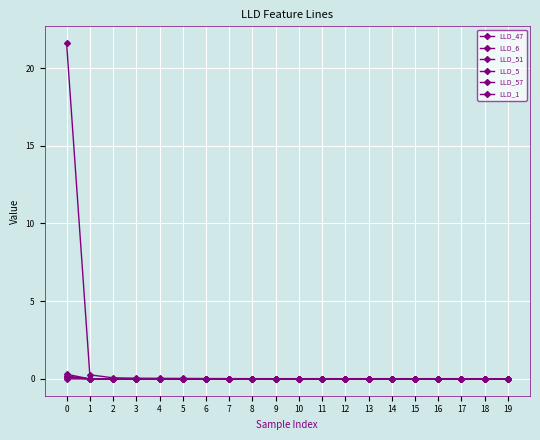

How many lines are shown in the chart?

6